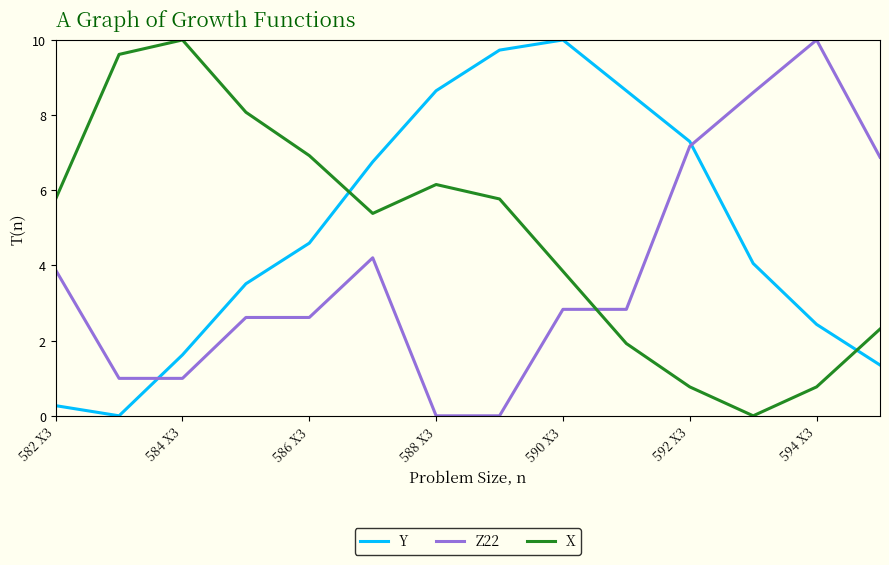

What is the highest value of the Z22 series?

10.0